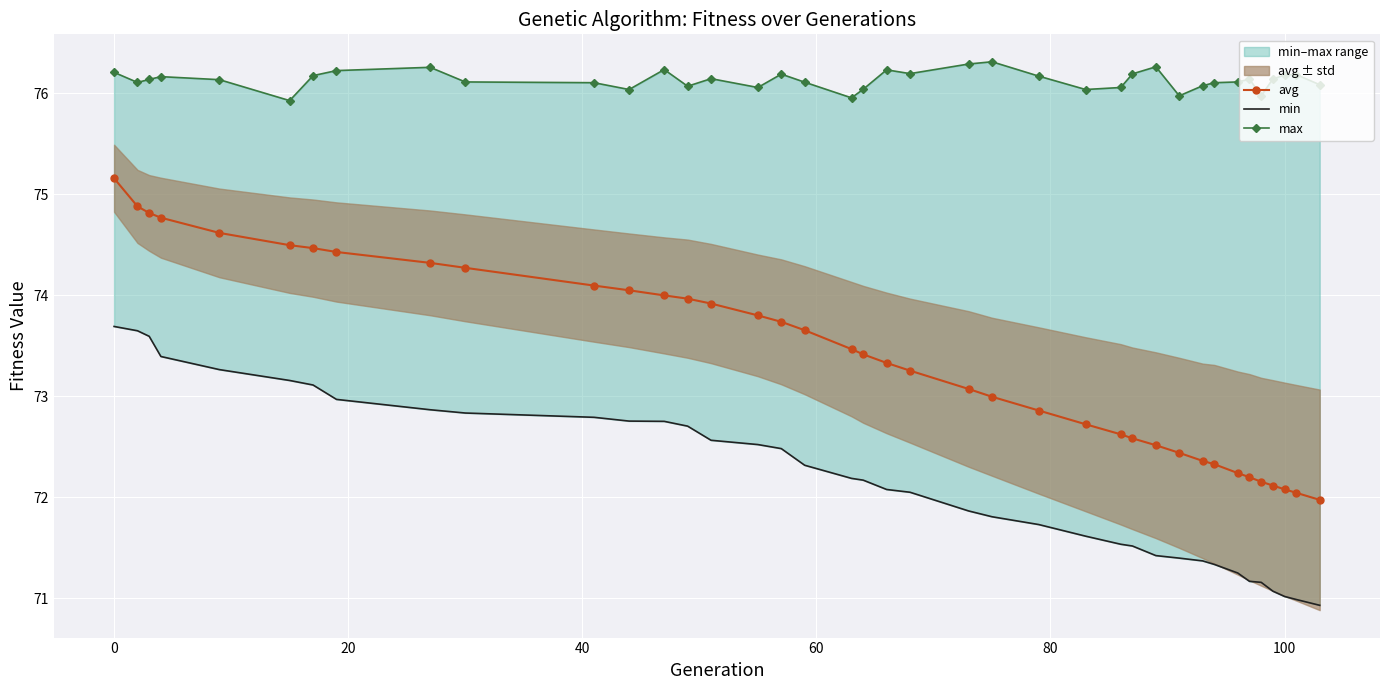

True or false: max and min intersect in this chart.

False